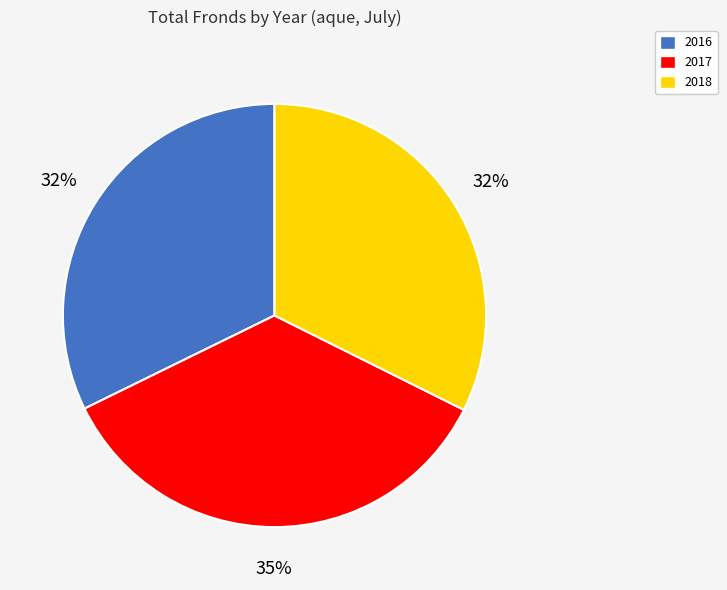

What percentage is the 2016 slice, to the nearest percent?

32%